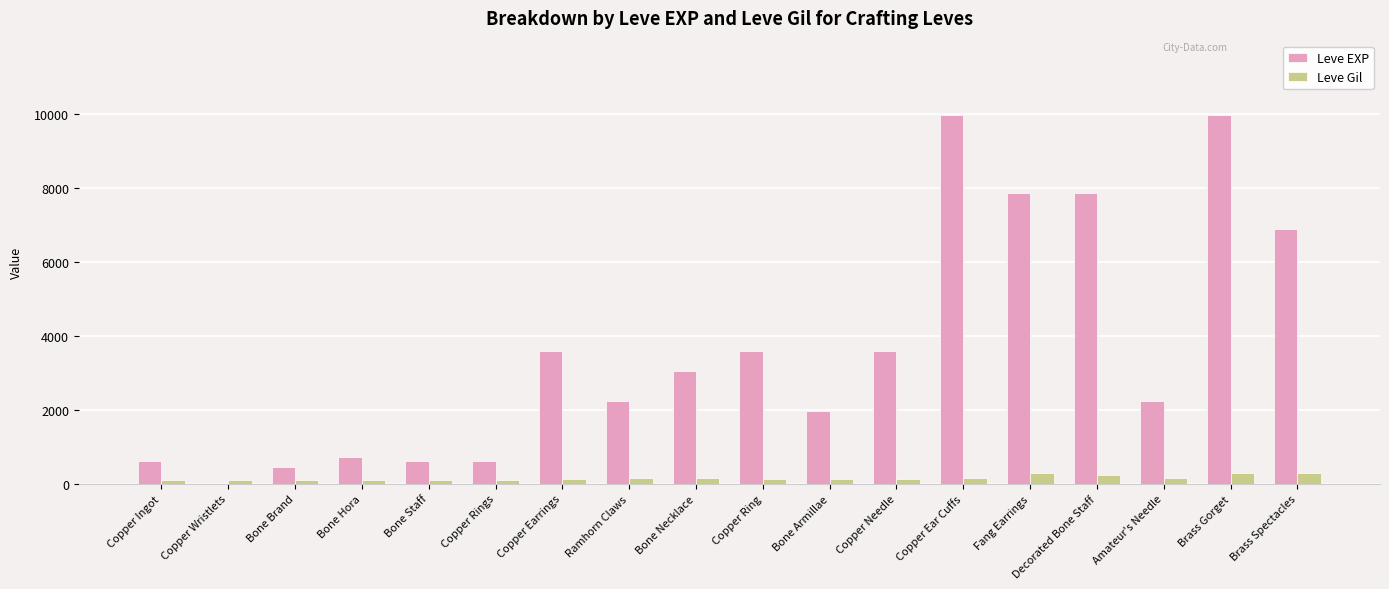

Which series has the widest spread of values?

Leve EXP